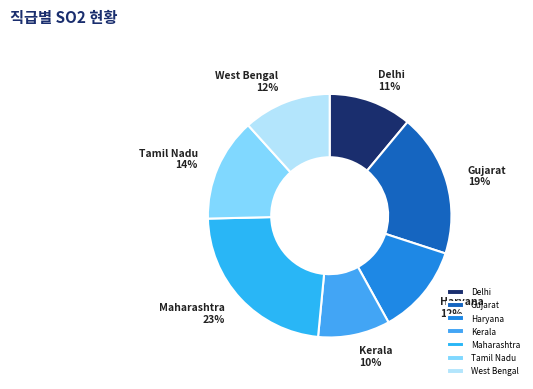

Do Maharashtra and Gujarat together represent more than half of the pie?

No